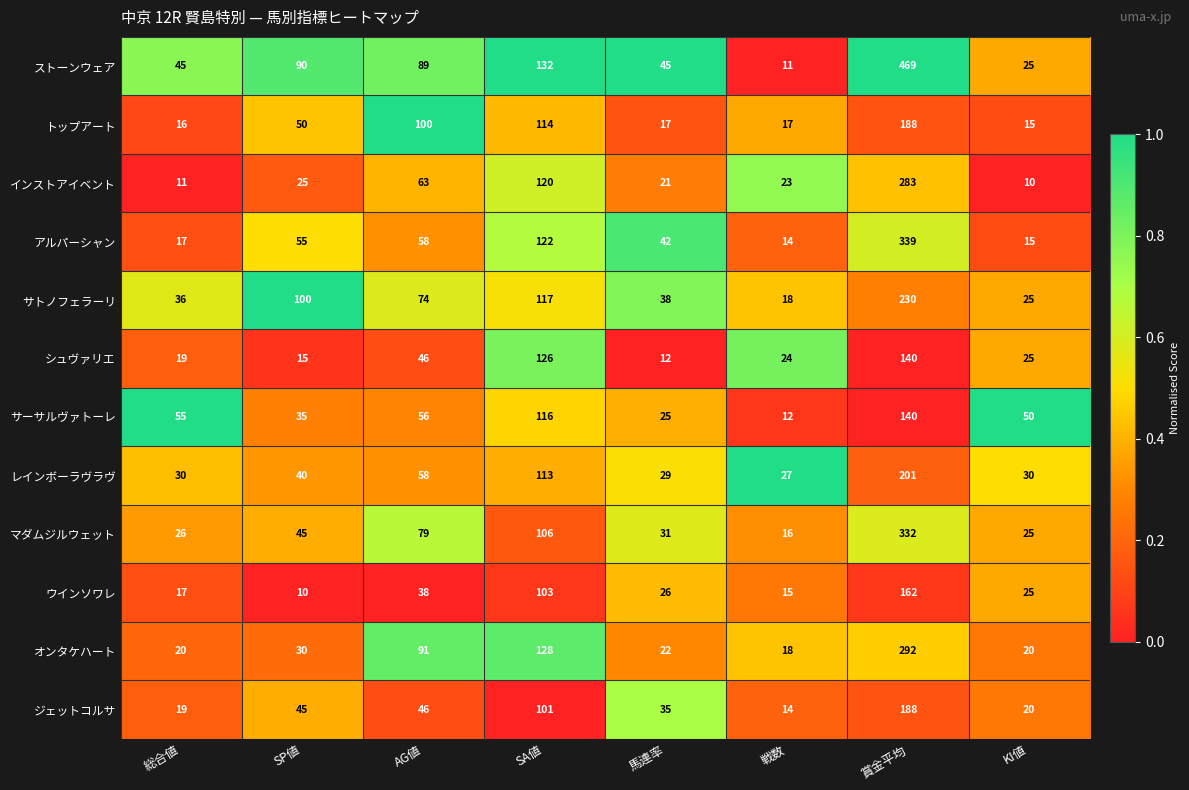

What is the average value of the オンタケハート series?

78